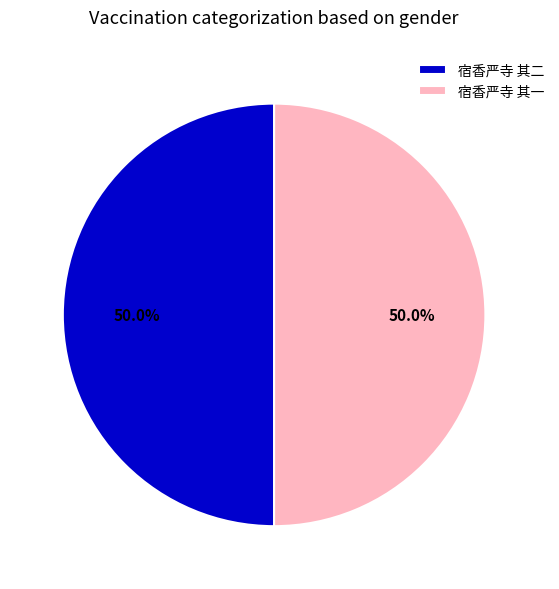

What is the ratio of the value at 宿香严寺 其一 to the value at 宿香严寺 其二?

1.0